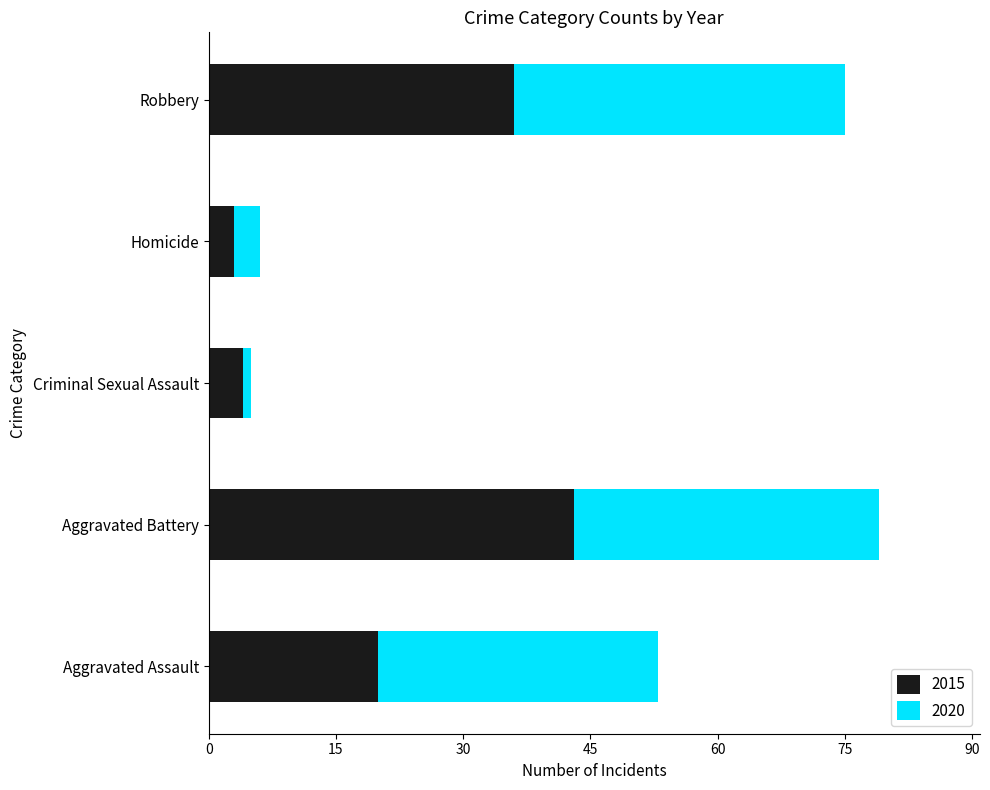

Which category has the highest value in the 2015 series?

Aggravated Battery